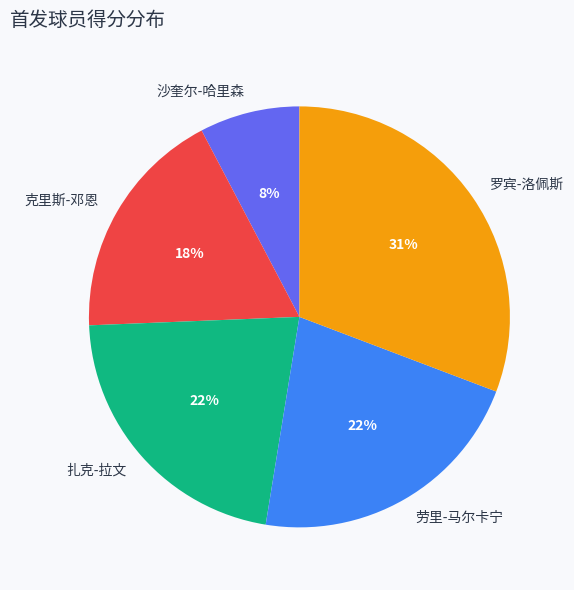

Is the sum of 扎克-拉文 and 沙奎尔-哈里森 greater than half?

No